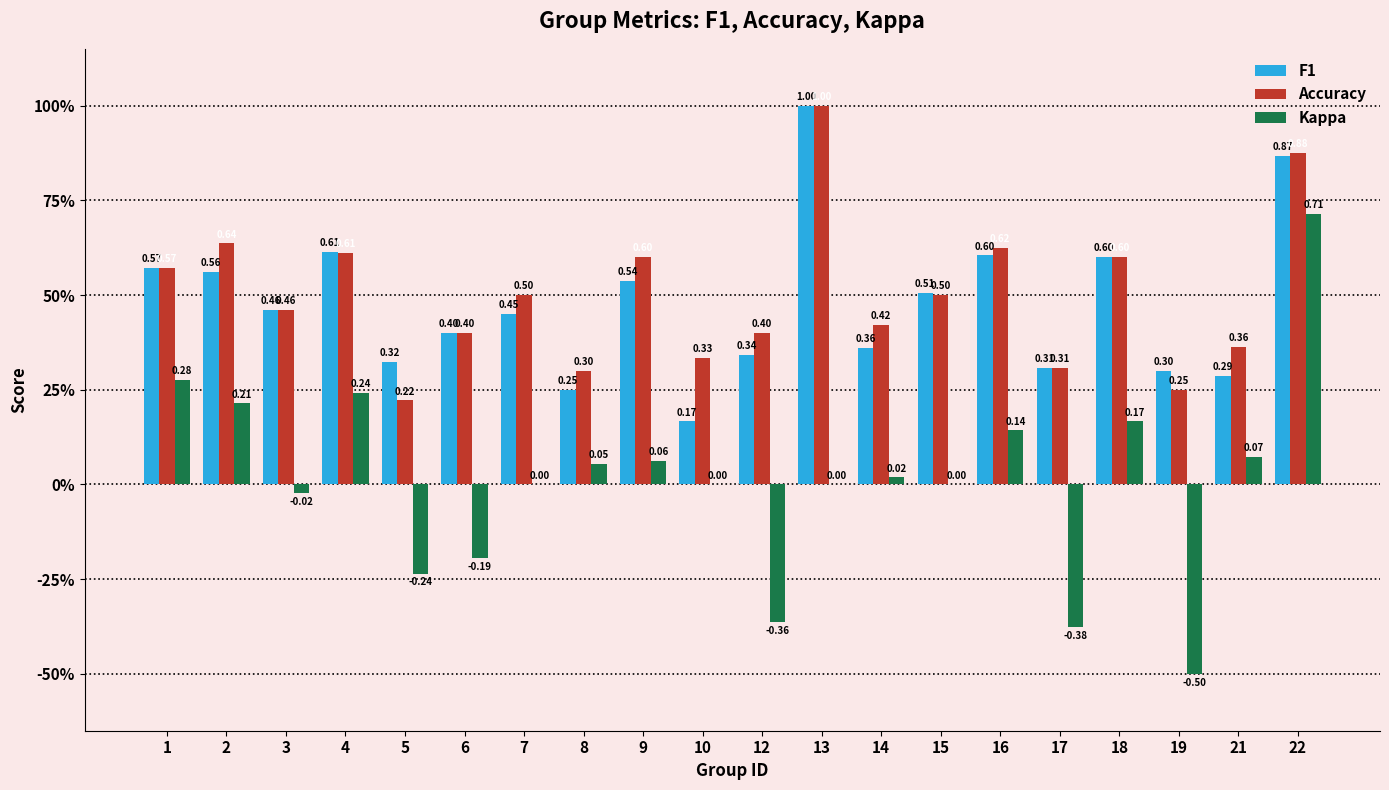

Is it true that F1 equals 0.3 at 9?

False